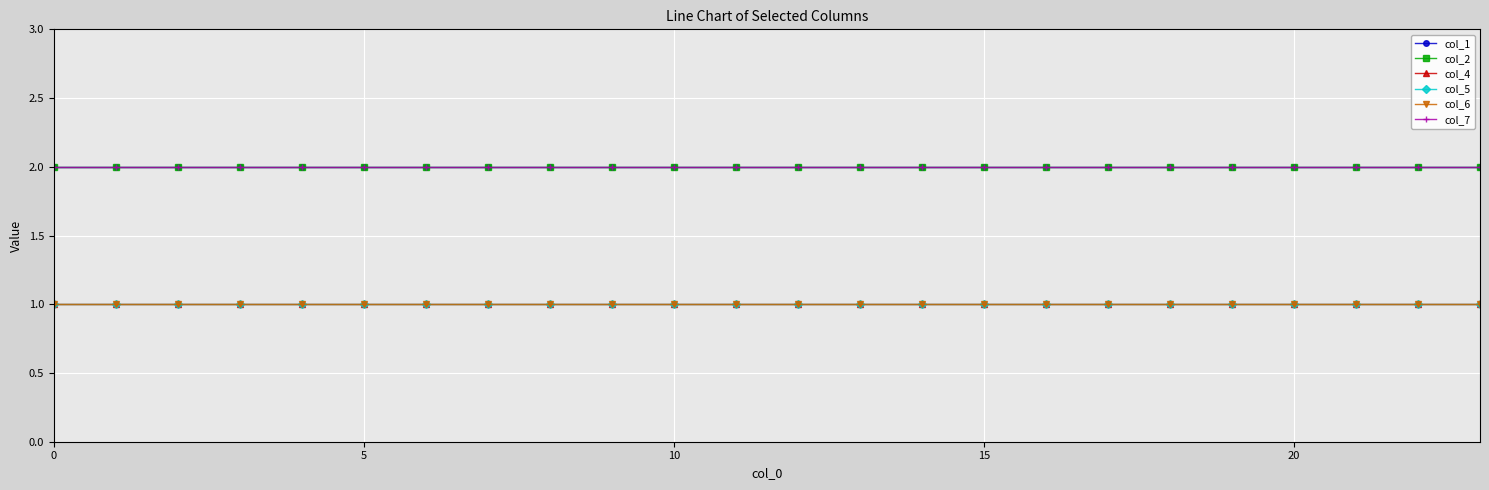

List the series in order of their peak value, lowest first.

col_4, col_5, col_6, col_1, col_2, col_7